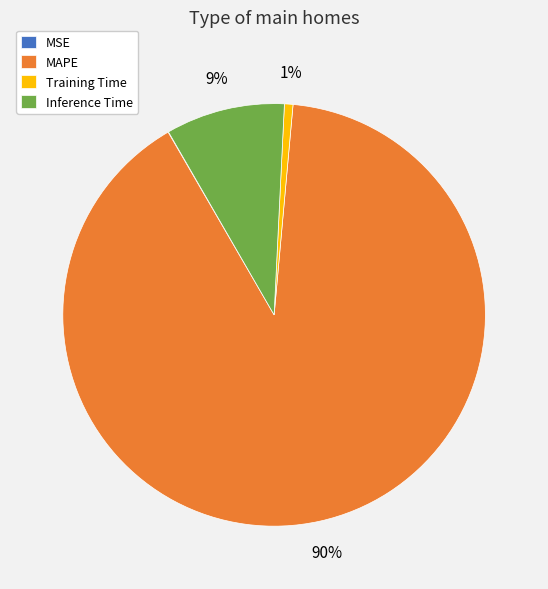

Between MAPE and Inference Time, which is larger?

MAPE